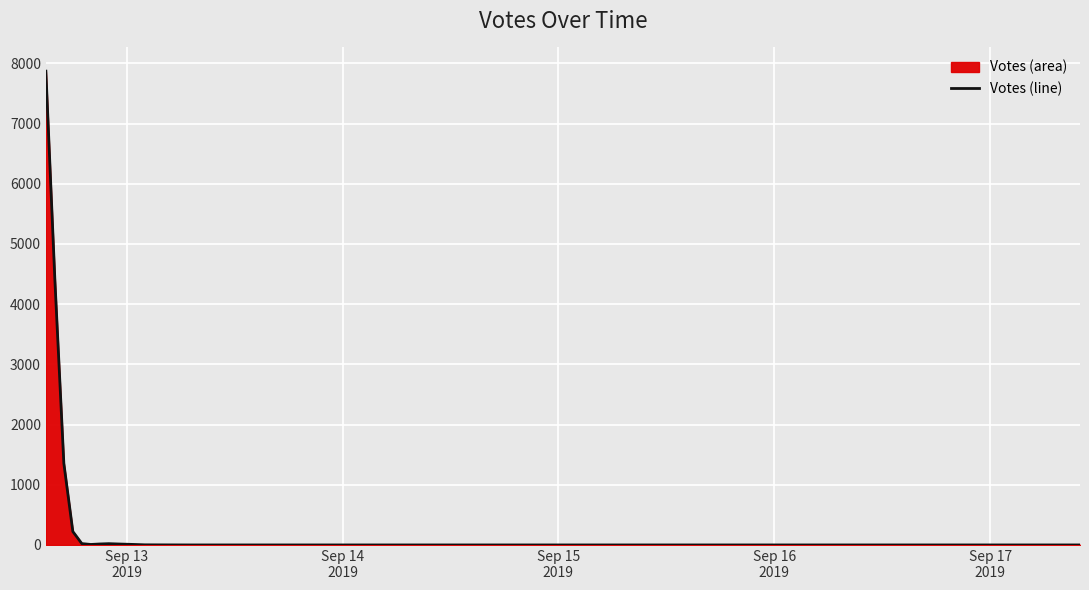

What is the average value?

664